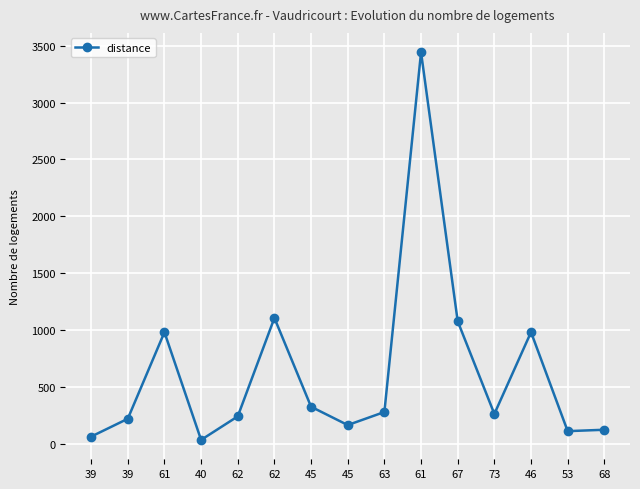

Is it true that the value at 45 is 164.8?

True